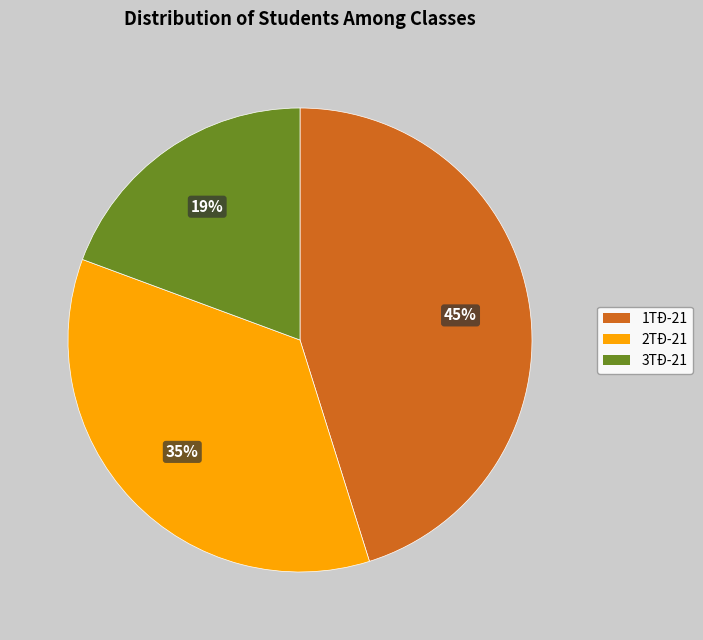

True or false: 3TĐ-21 accounts for 19% of the total.

True